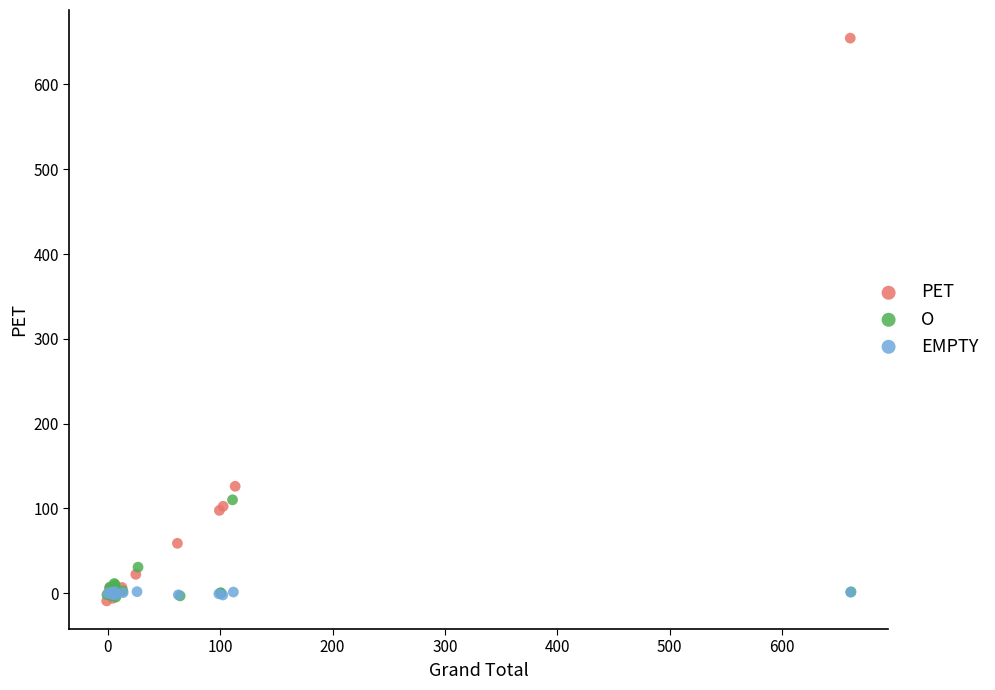

Which series contains the highest Y value?

PET